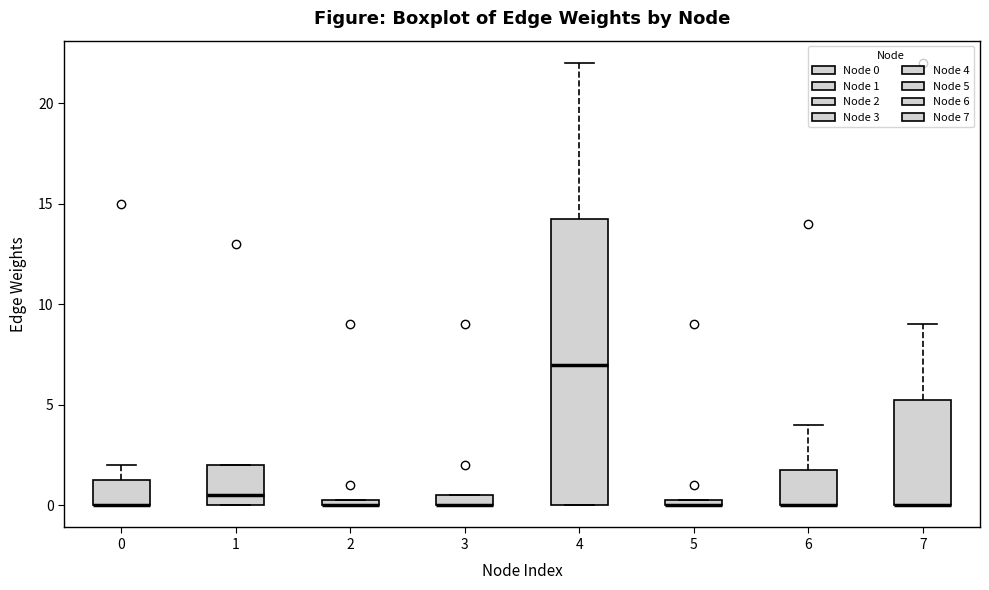

Where is the upper edge of the box at x = 2 on the y-axis? The values are not printed on the chart, so give them approximately, as read against the axis.

0.5